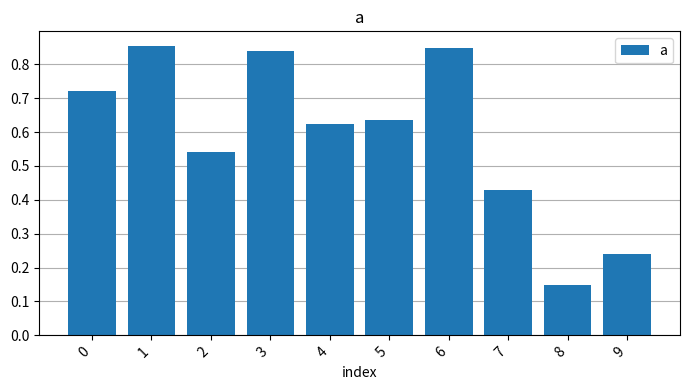

Does the chart contain stacked bars?

No